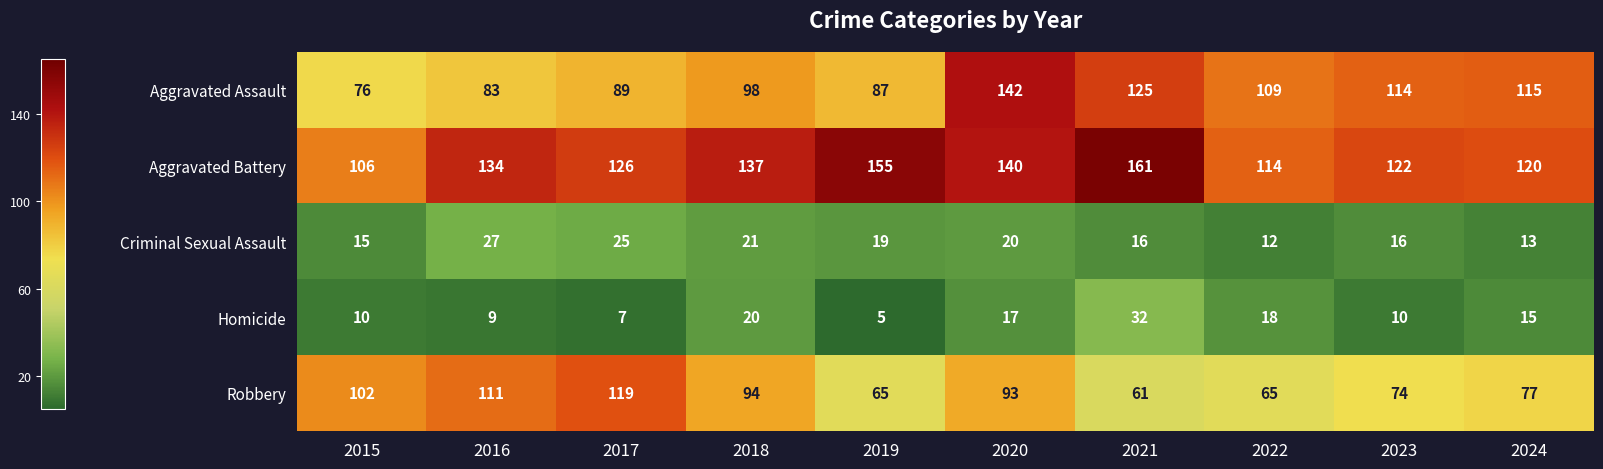

How many values in the Aggravated Assault series are below 109?

5